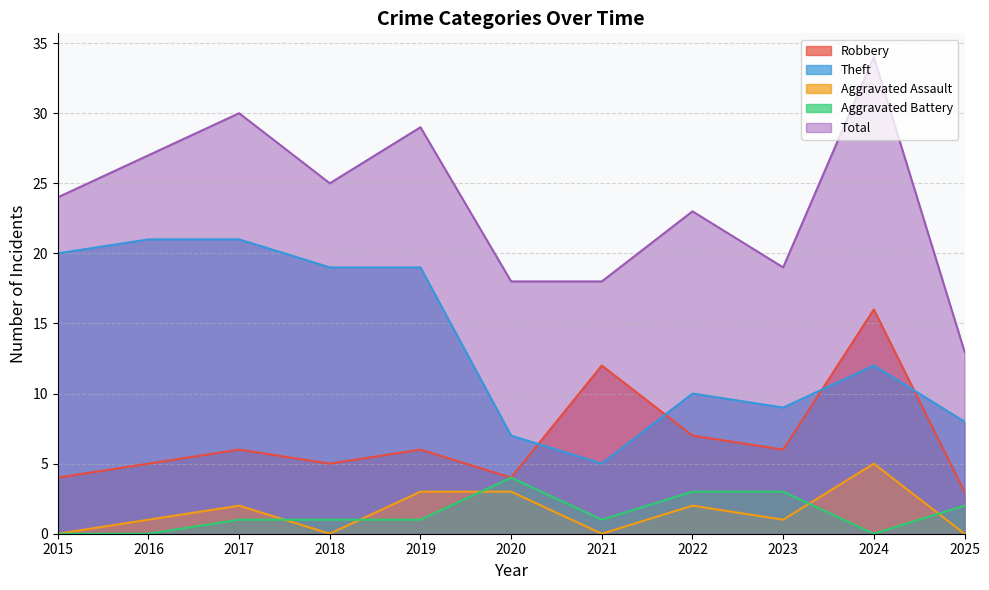

At which label does Robbery reach its minimum?

2025